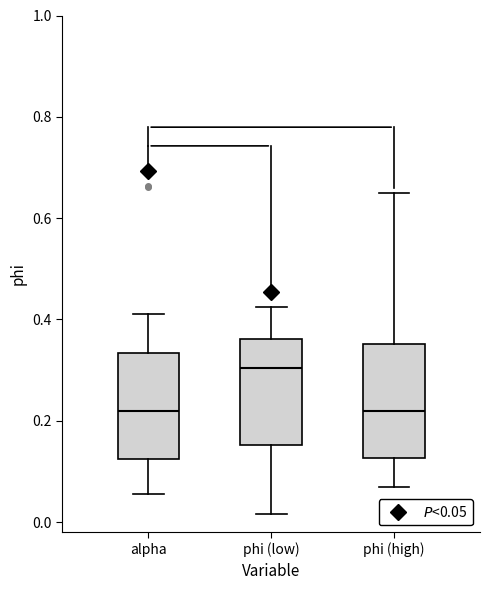

Reading left to right, read every box against the y-axis: the position of its median line, the range the box covers, and the ends of its whiskers. The values are not printed on the chart, so give them approximately, as read against the axis.

alpha: median 0.22, box 0.12 to 0.34, whiskers 0.06 to 0.42
phi (low): median 0.30, box 0.16 to 0.36, whiskers 0.02 to 0.42
phi (high): median 0.22, box 0.12 to 0.36, whiskers 0.06 to 0.64